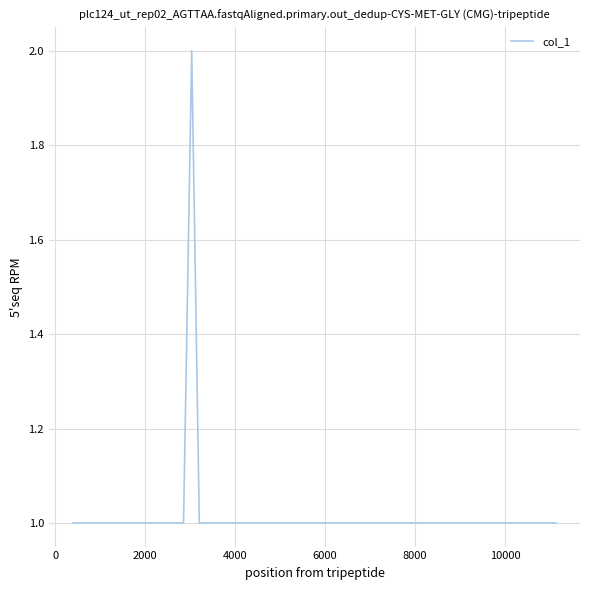

Reading right to left, what are all the values shown in this chart?

1	1	1	1	1	1	1	1	1	1	1	1	1	1	1	1	1	1	1	1	1	2	1	1	1	1	1	1	1	1	1	1	1	1	1	1